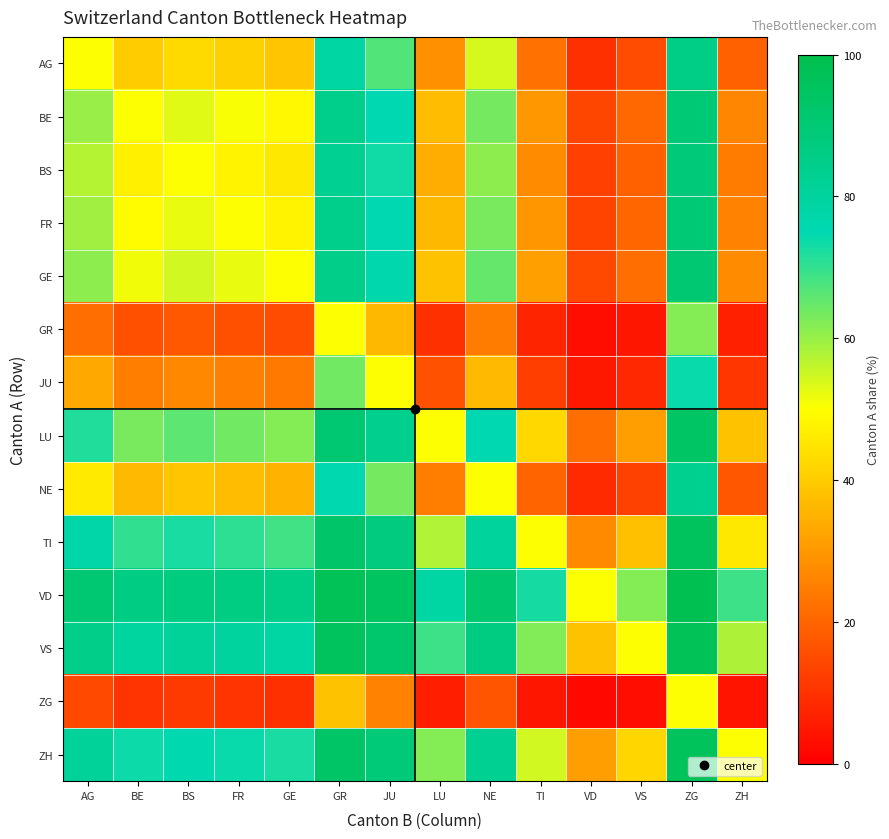

Rank the series at VD from lowest to highest value.

ZG, GR, JU, NE, AG, BS, FR, BE, GE, LU, TI, ZH, VS, VD